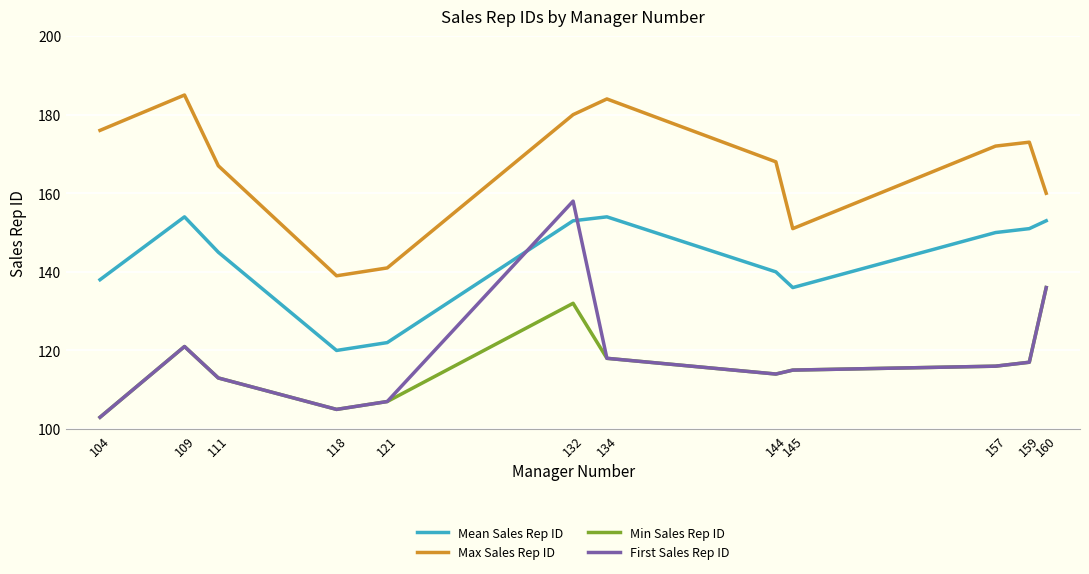

Is it true that Mean Sales Rep ID equals 69 at 109?

False